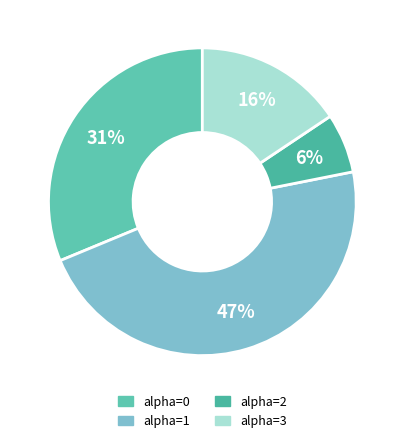

How many segments does this pie chart have?

4